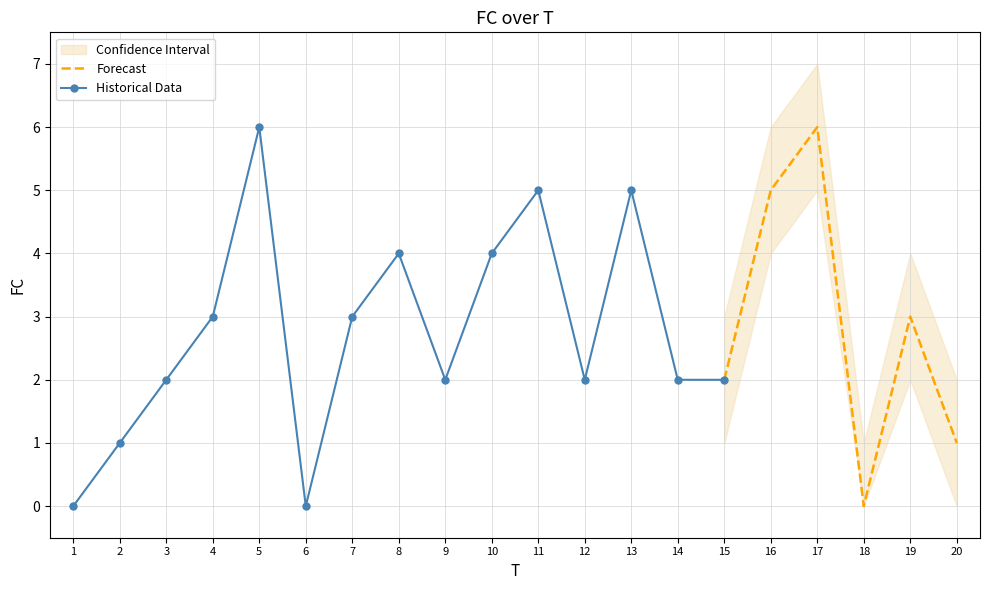

Reading left to right, transcribe all the data shown in this chart.

0	1	2	3	6	0	3	4	2	4	5	2	5	2	2	5	6	0	3	1